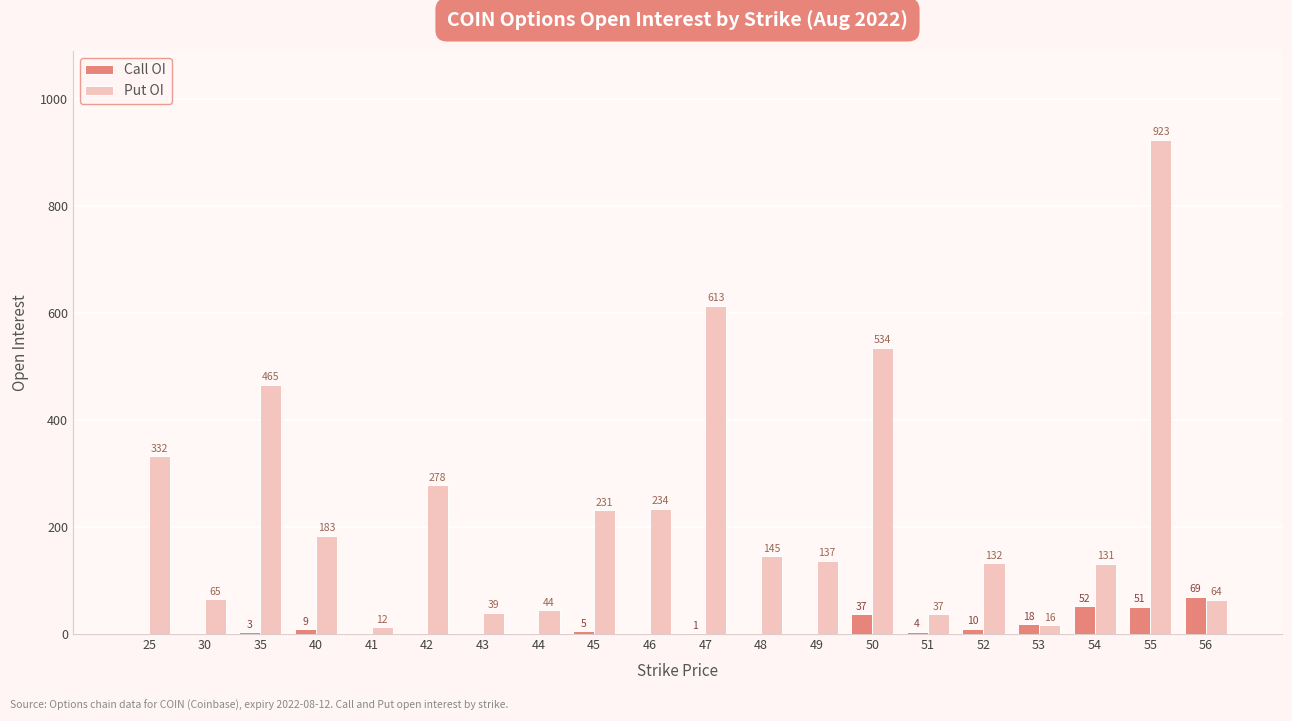

Which series has the widest spread of values?

Put OI